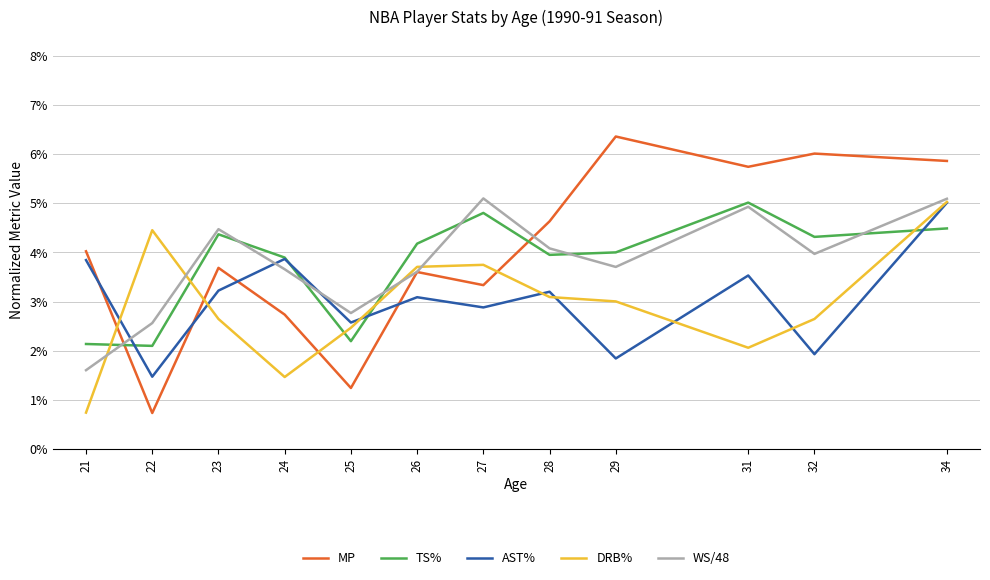

What is the difference between the highest and lowest values at 27?

2.2